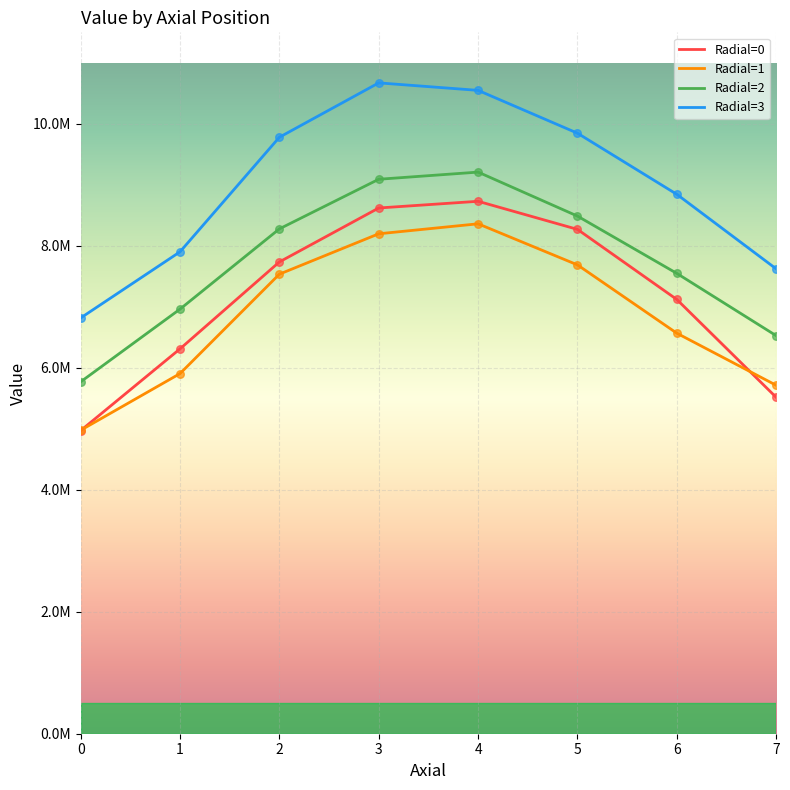

What are all the series names shown in the legend?

Radial=0, Radial=1, Radial=2, Radial=3